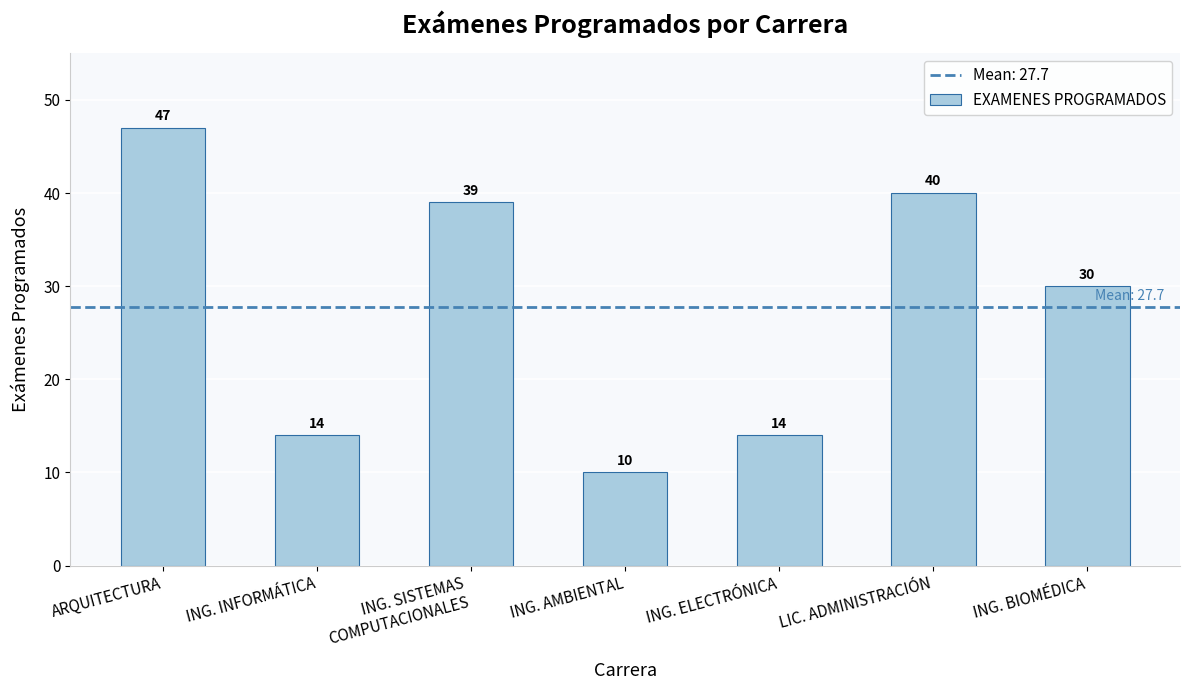

What is the approximate value at ING. AMBIENTAL?

10